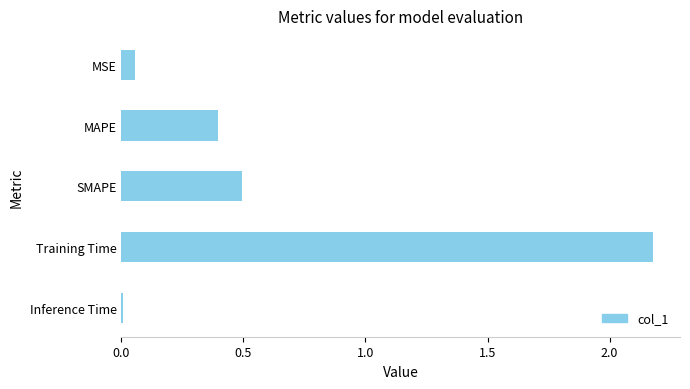

Between SMAPE and Training Time, which is larger?

Training Time